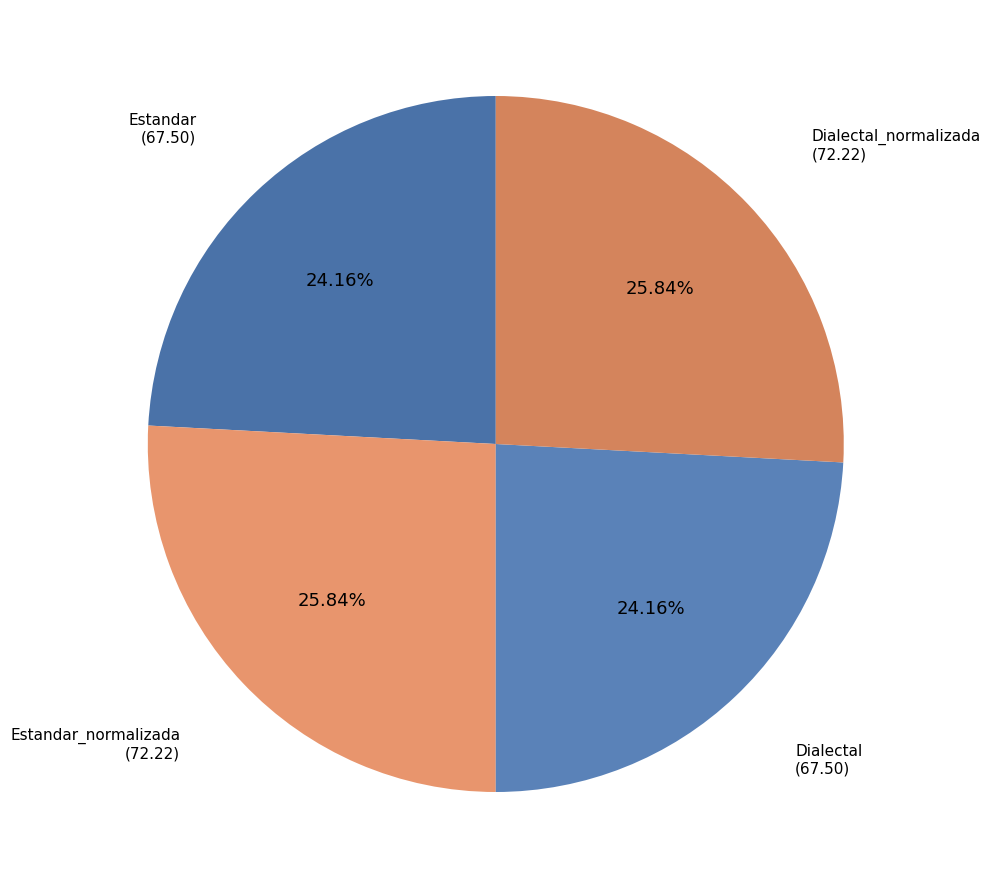

Which has a higher value, Dialectal_normalizada or Estandar?

Dialectal_normalizada